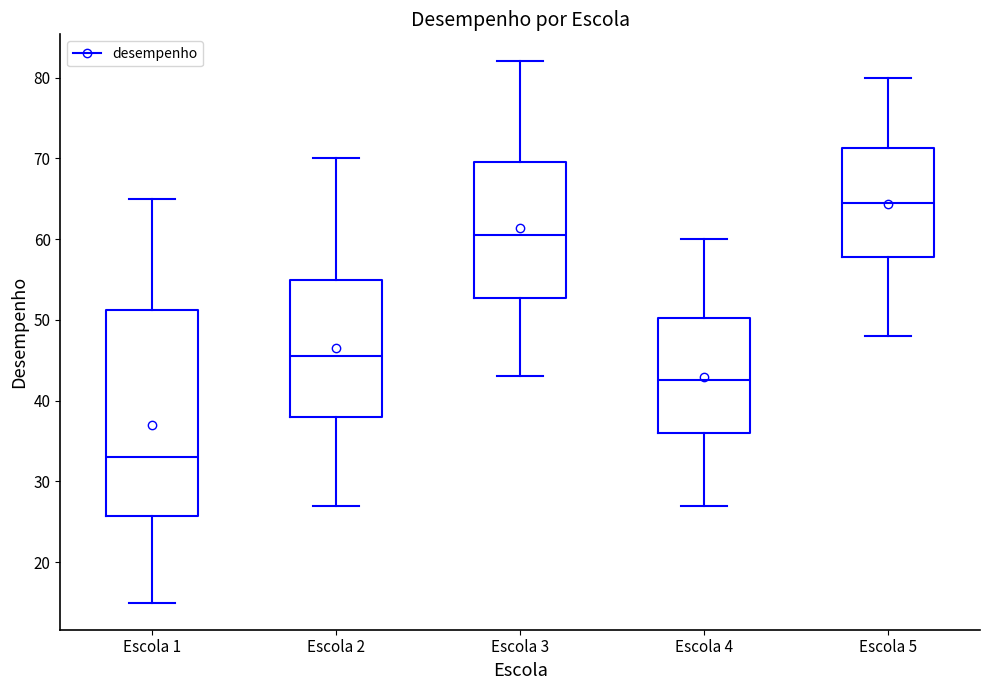

Which box has the highest median line?

Escola 5